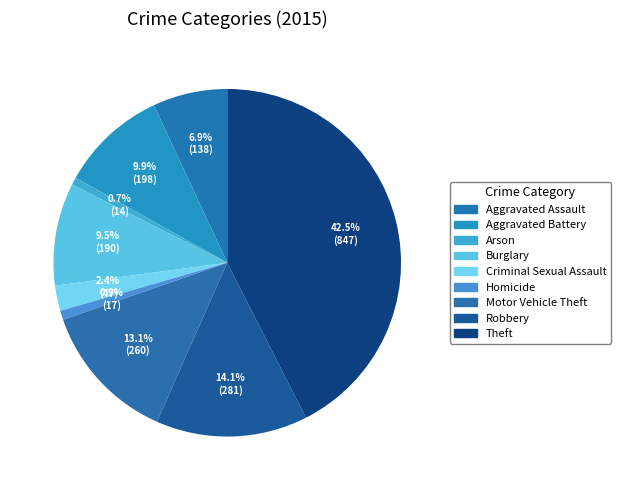

Which has a higher value, Motor Vehicle Theft or Criminal Sexual Assault?

Motor Vehicle Theft